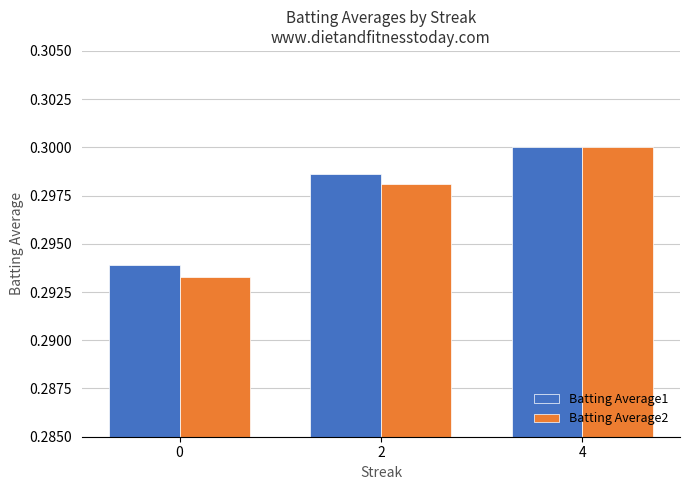

True or false: Batting Average2 has a value of 0.3 at 4.

True